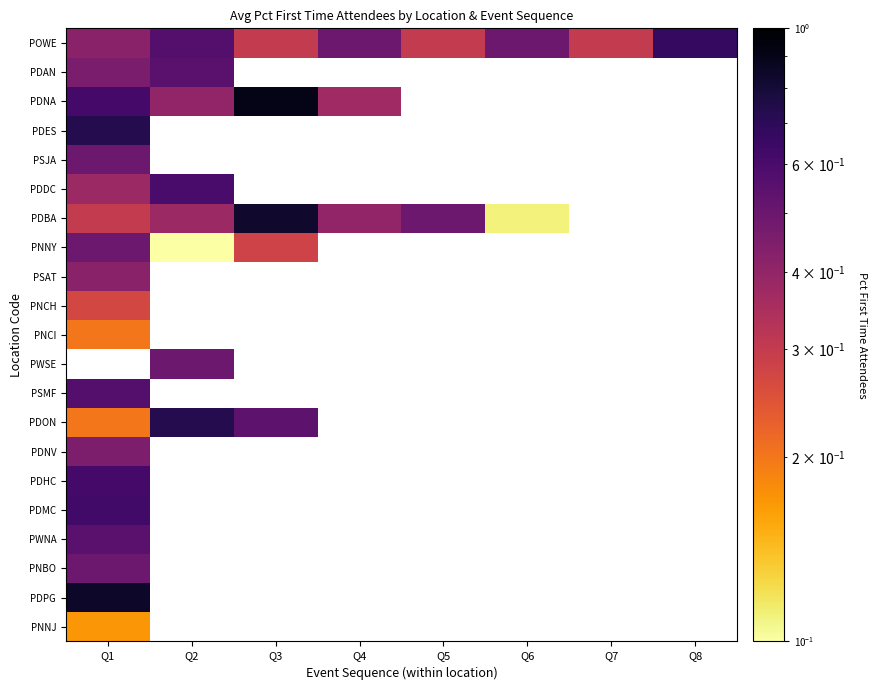

Reading left to right, extract all data points from this chart.

POWE: 0.4	0.6	0.3	0.5	0.3	0.5	0.3	0.7
PDAN: 0.5	0.6	0.0	0.0	0.0	0.0	0.0	0.0
PDNA: 0.6	0.4	0.9	0.4	0.0	0.0	0.0	0.0
PDES: 0.7	0.0	0.0	0.0	0.0	0.0	0.0	0.0
PSJA: 0.5	0.0	0.0	0.0	0.0	0.0	0.0	0.0
PDDC: 0.4	0.6	0.0	0.0	0.0	0.0	0.0	0.0
PDBA: 0.3	0.4	0.8	0.4	0.5	0.1	0.0	0.0
PNNY: 0.5	0.1	0.3	0.0	0.0	0.0	0.0	0.0
PSAT: 0.4	0.0	0.0	0.0	0.0	0.0	0.0	0.0
PNCH: 0.3	0.0	0.0	0.0	0.0	0.0	0.0	0.0
PNCI: 0.2	0.0	0.0	0.0	0.0	0.0	0.0	0.0
PWSE: 0.0	0.5	0.0	0.0	0.0	0.0	0.0	0.0
PSMF: 0.6	0.0	0.0	0.0	0.0	0.0	0.0	0.0
PDON: 0.2	0.7	0.5	0.0	0.0	0.0	0.0	0.0
PDNV: 0.5	0.0	0.0	0.0	0.0	0.0	0.0	0.0
PDHC: 0.6	0.0	0.0	0.0	0.0	0.0	0.0	0.0
PDMC: 0.6	0.0	0.0	0.0	0.0	0.0	0.0	0.0
PWNA: 0.6	0.0	0.0	0.0	0.0	0.0	0.0	0.0
PNBO: 0.5	0.0	0.0	0.0	0.0	0.0	0.0	0.0
PDPG: 0.8	0.0	0.0	0.0	0.0	0.0	0.0	0.0
PNNJ: 0.2	0.0	0.0	0.0	0.0	0.0	0.0	0.0